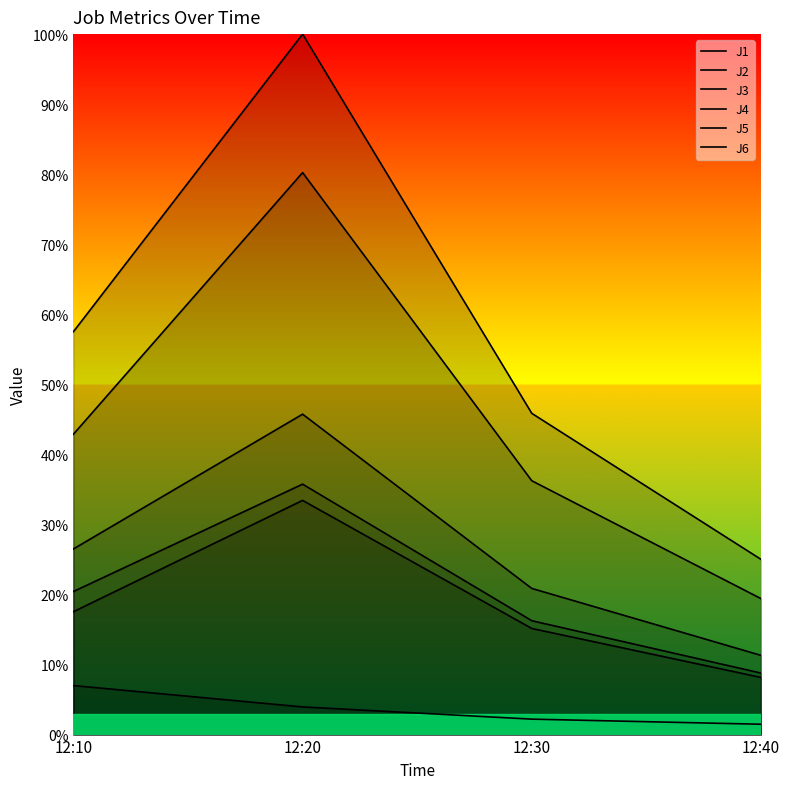

What is the difference between the maximum and minimum values in the J3 series?

5.5